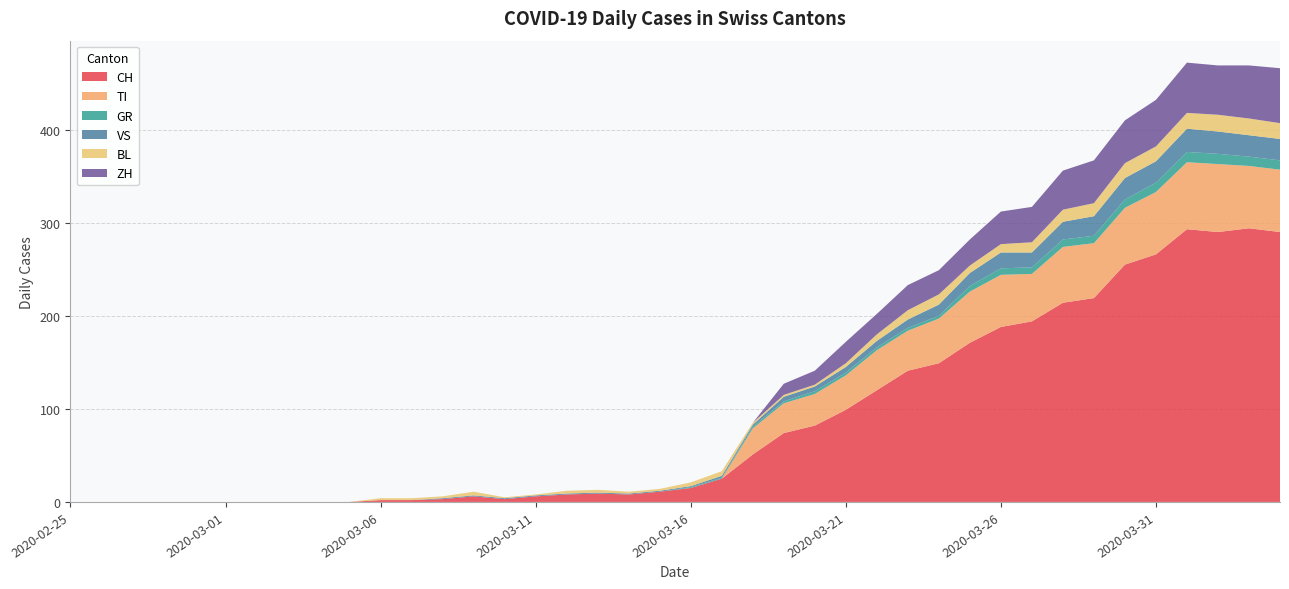

Reading right to left, list all the values displayed in this chart.

CH: 290	294	290	293	266	255	219	214	194	188	171	149	141	120	99	82	74	51	25	15	11	8	9	8	6	3	6	3	2	2	0	0	0	0	0	0	0	0	0	0
TI: 67	67	73	72	67	61	59	60	51	56	55	48	43	43	37	34	32	28	0	0	0	0	0	0	0	0	0	0	0	0	0	0	0	0	0	0	0	0	0	0
GR: 10	10	11	11	10	9	8	8	7	7	6	3	3	3	3	3	2	2	1	1	0	0	0	0	0	0	0	0	0	0	0	0	0	0	0	0	0	0	0	0
VS: 23	23	24	25	23	23	21	19	16	17	14	12	9	7	6	5	5	2	2	1	1	1	1	1	1	1	1	1	0	0	0	0	0	0	0	0	0	0	0	0
BL: 17	18	18	17	16	16	14	13	11	9	8	11	10	7	4	2	2	2	5	4	2	2	3	3	1	1	4	2	2	2	0	0	0	0	0	0	0	0	0	0
ZH: 59	57	53	54	50	46	46	42	38	35	28	26	27	22	23	15	12	0	0	0	0	0	0	0	0	0	0	0	0	0	0	0	0	0	0	0	0	0	0	0